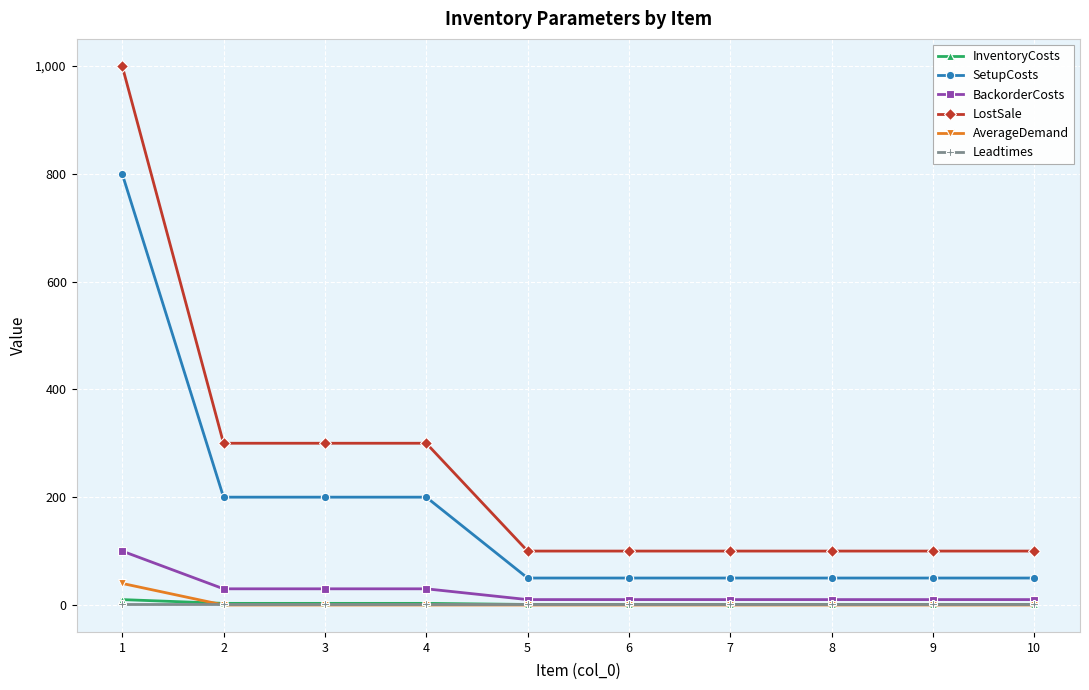

Which series has the largest range (max minus min)?

LostSale